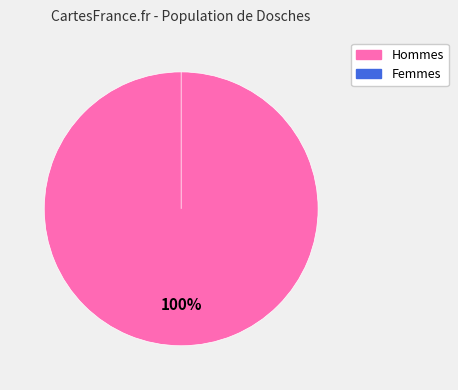

Is the sum of 0 and 1532 greater than half?

Yes